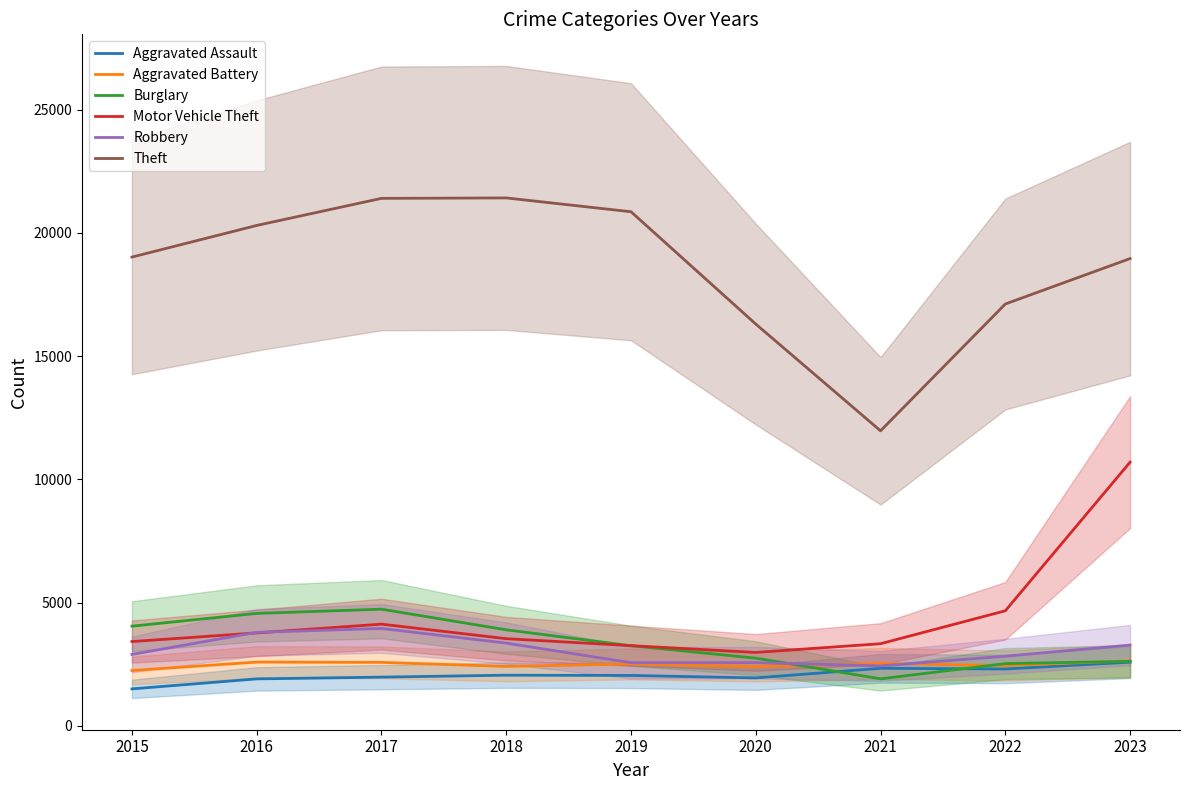

What is the sum of the Aggravated Assault values at 2021 and 2022?

4641